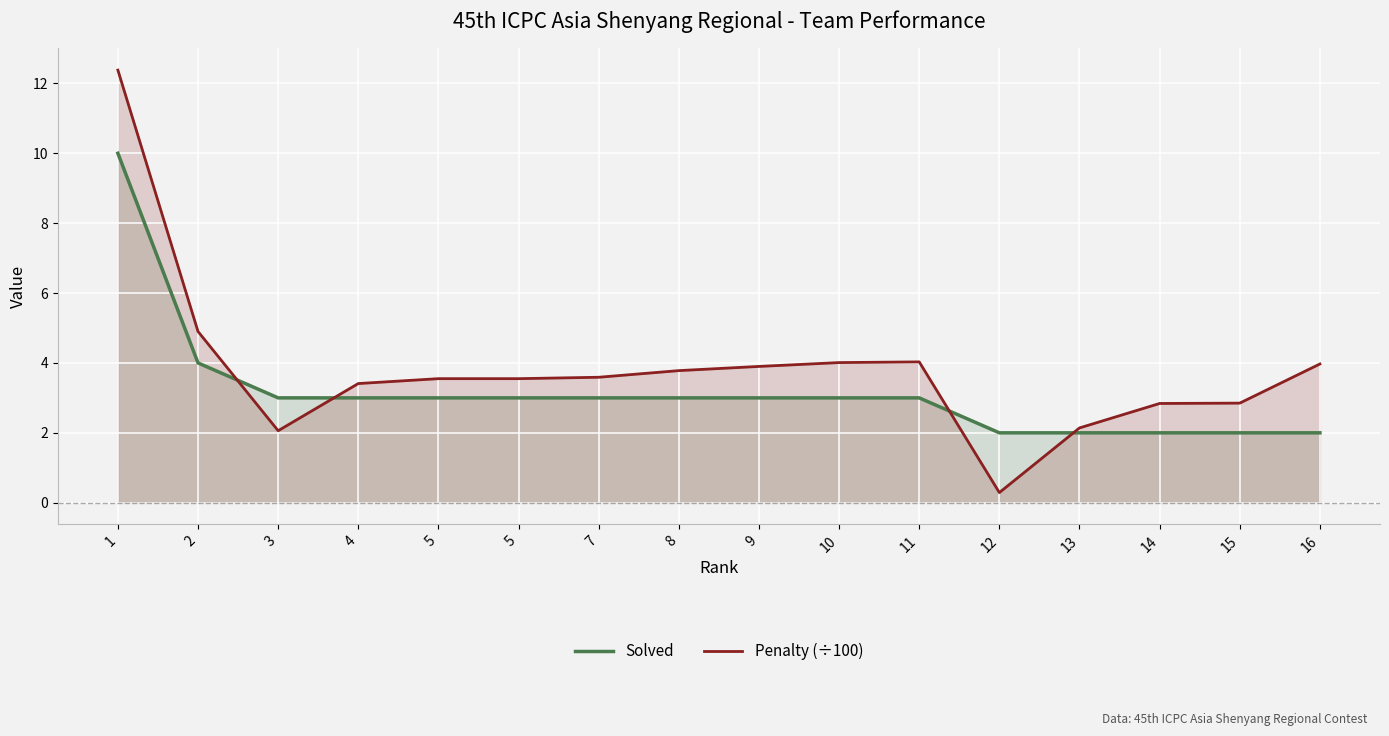

How many data points in Solved are less than 3?

5